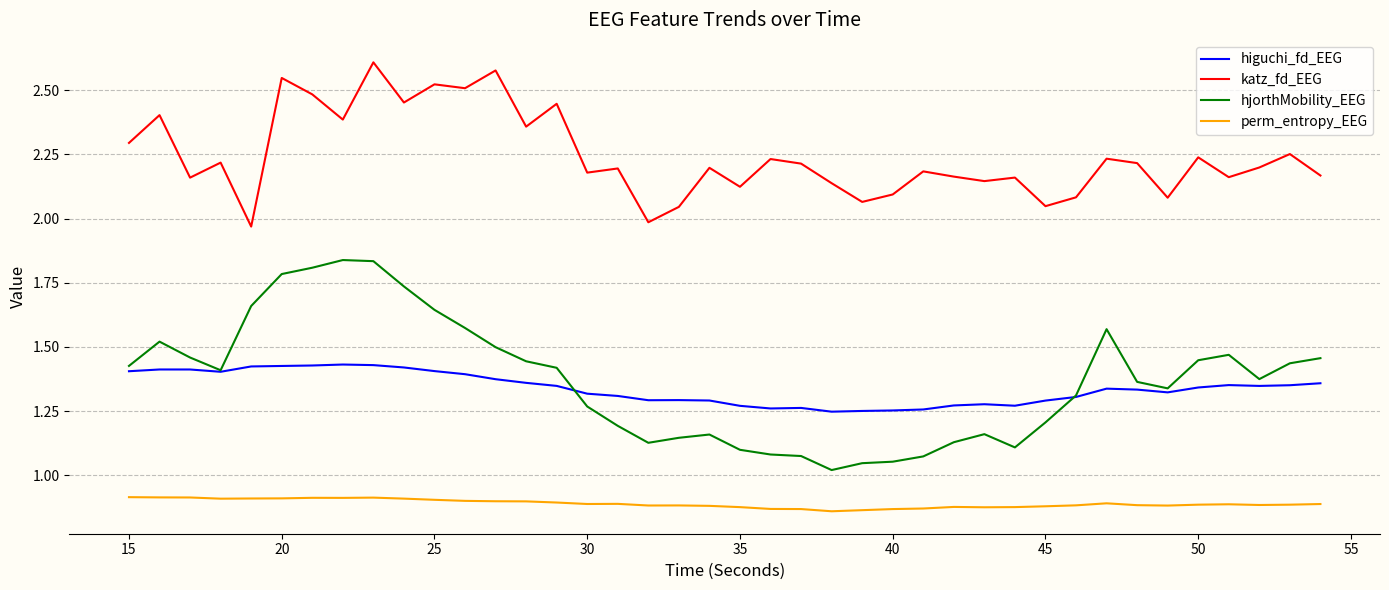

True or false: perm_entropy_EEG and hjorthMobility_EEG intersect in this chart.

False